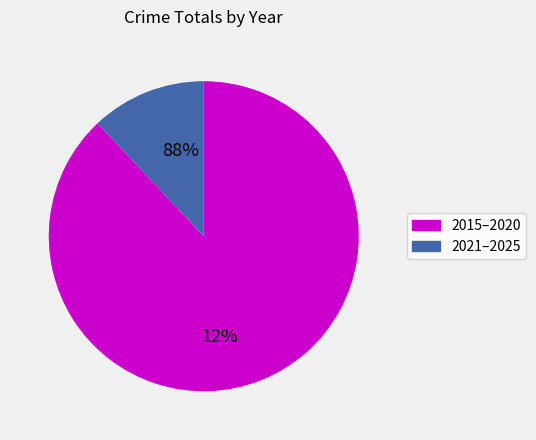

Is it true that 2018 is 8% of the pie?

False